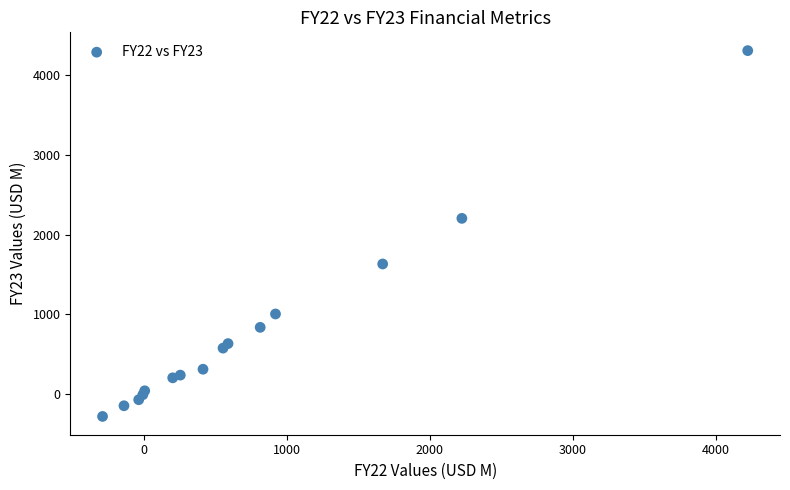

What Y value in the scatter plot is closest to 2012?

2203